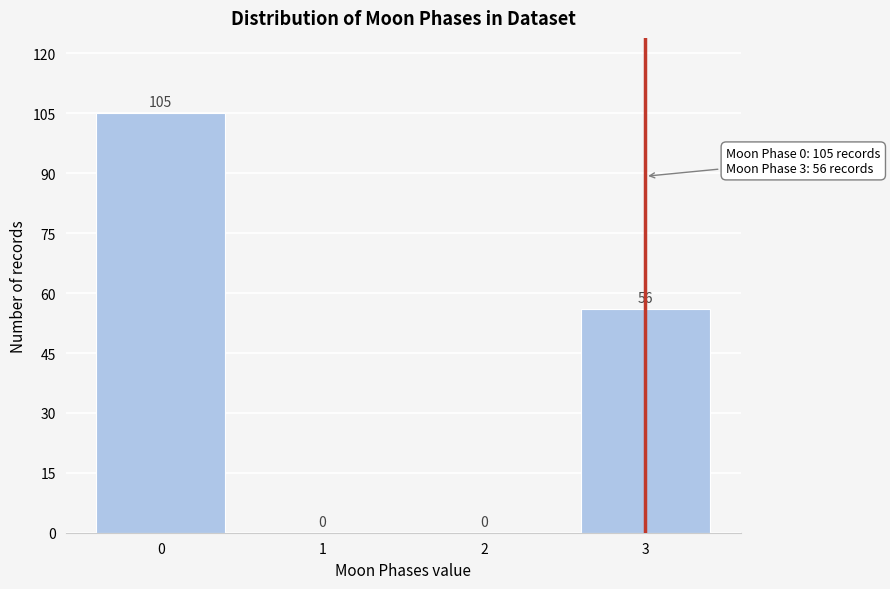

Reading left to right, list all the values displayed in this chart.

0=105	1=0	2=0	3=56